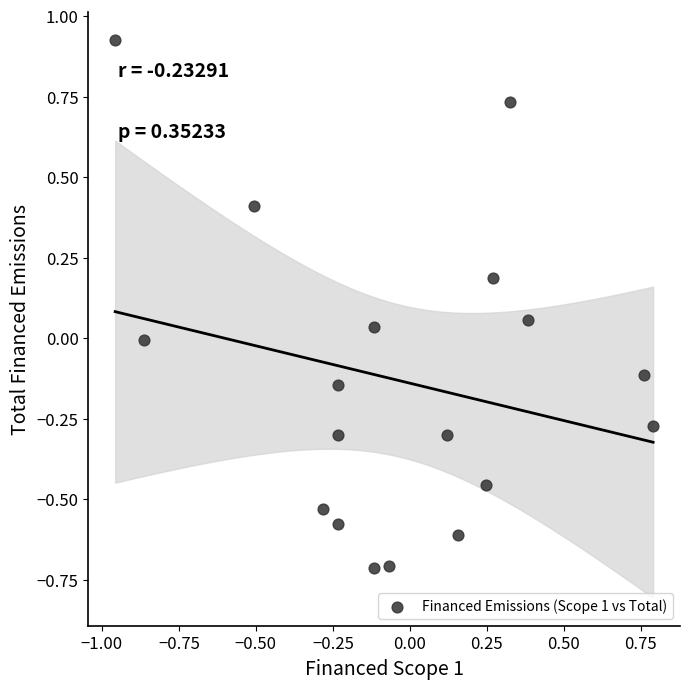

What is the range of X values (max minus min)?

1.7